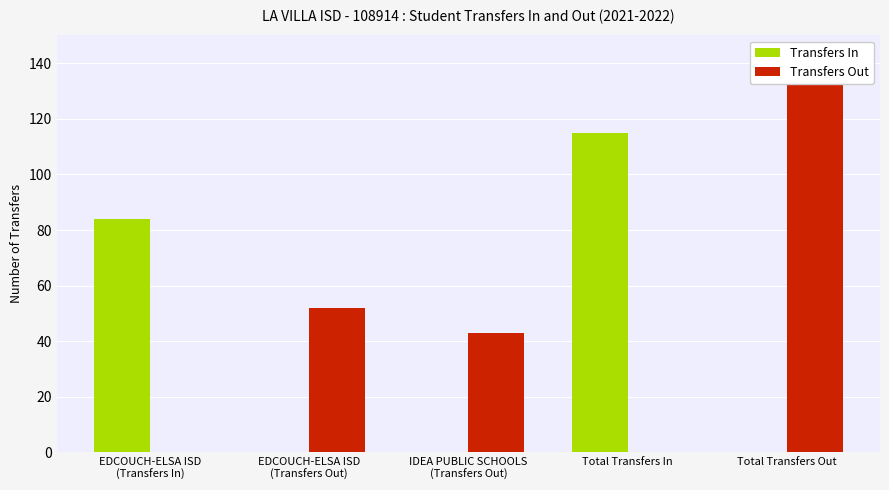

Which series has the largest total across all categories?

Transfers Out